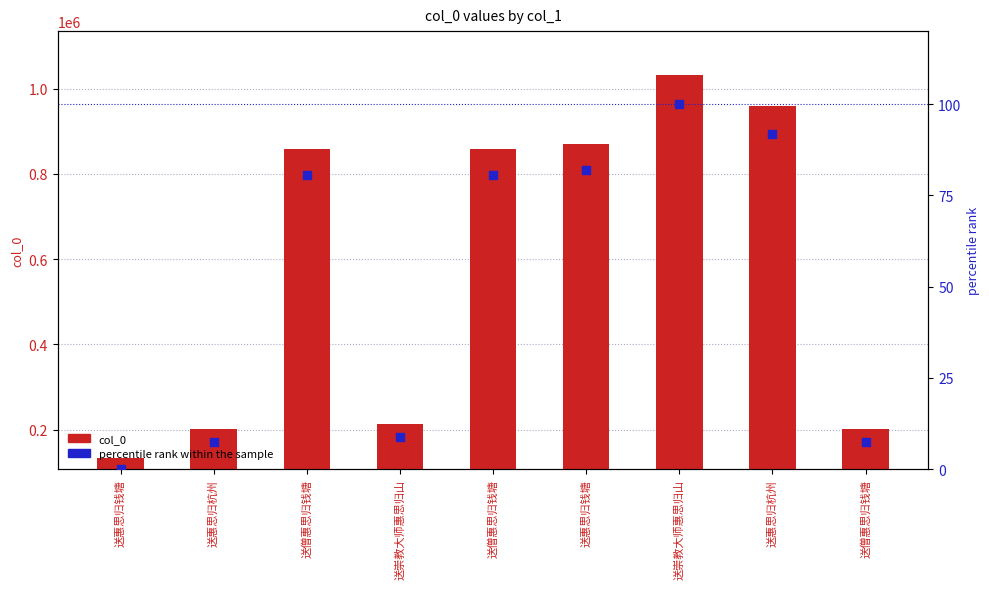

Which series has the widest spread of Y values?

col_0